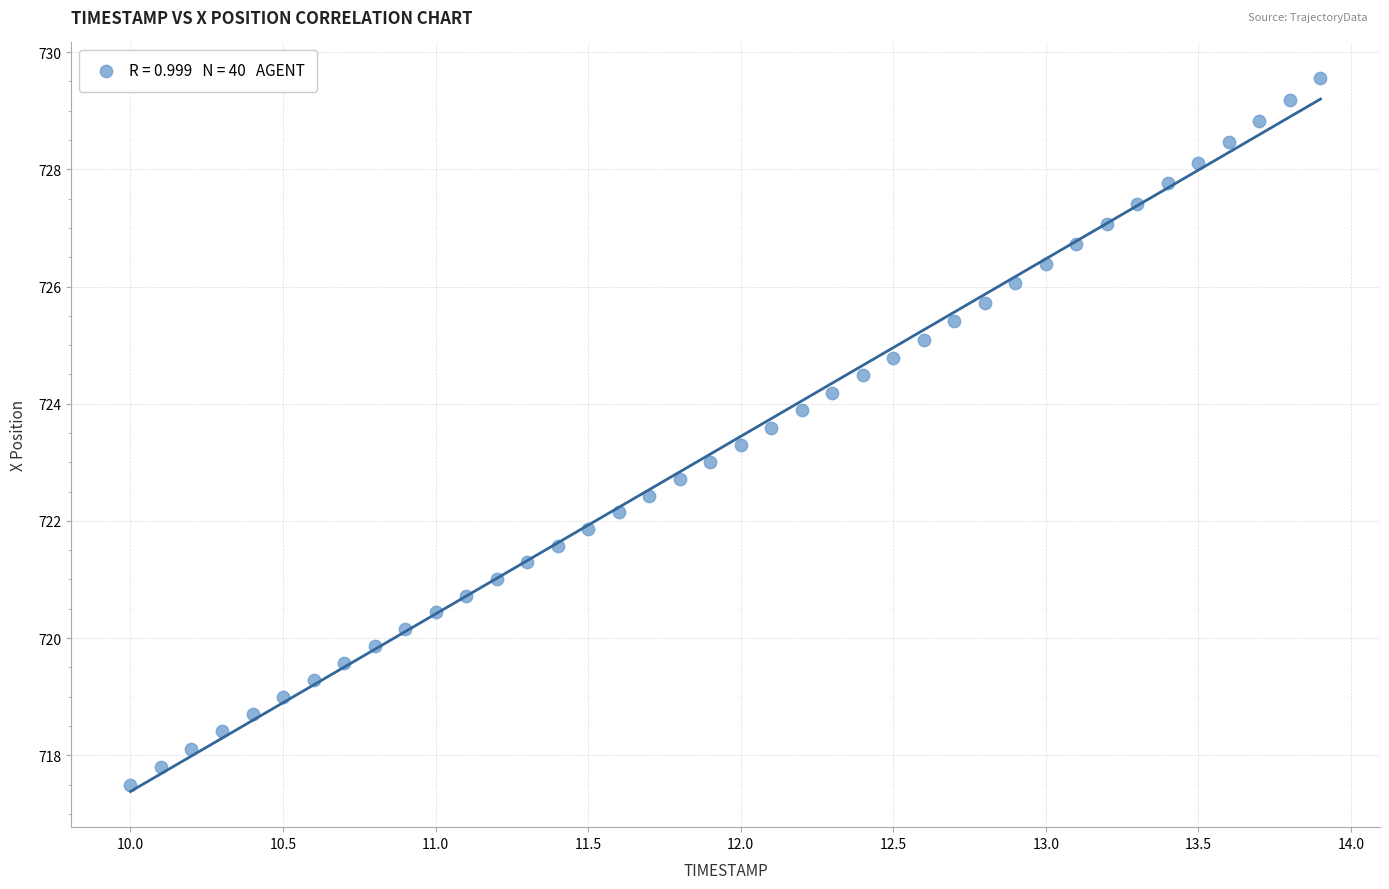

What is the range of Y values (max minus min)?

12.1